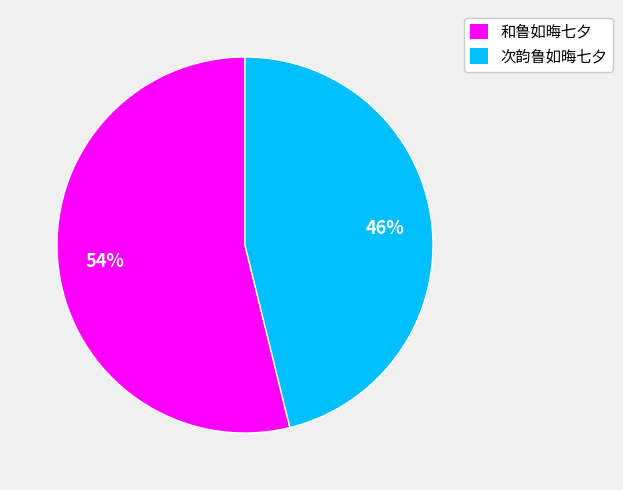

Which slice is the largest?

和鲁如晦七夕